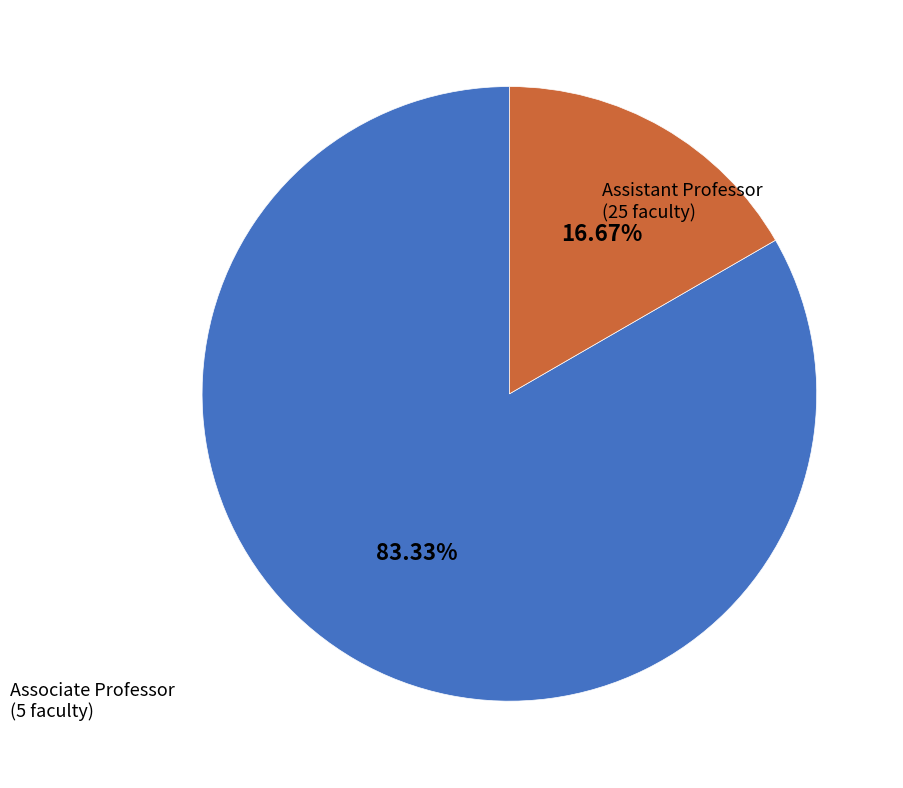

Is Assistant Professor the majority of the pie?

Yes